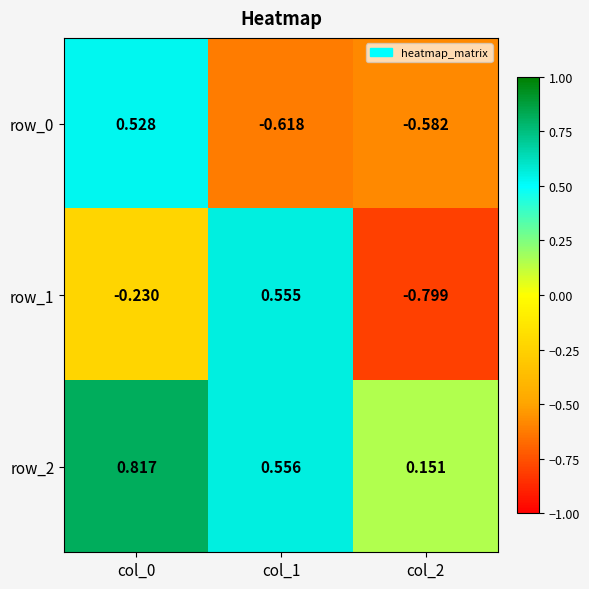

What is the difference between the maximum and minimum values in the row_0 series?

1.1